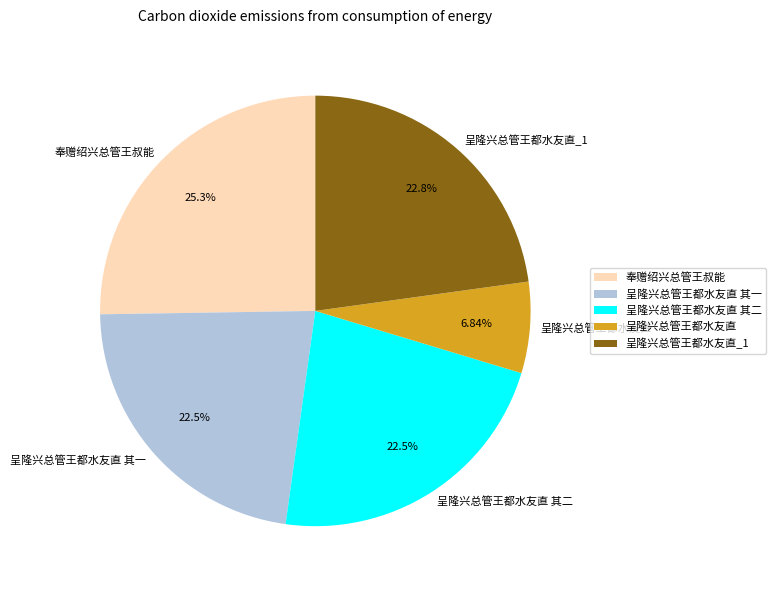

Is 呈隆兴总管王都水友直_1 the majority of the pie?

No